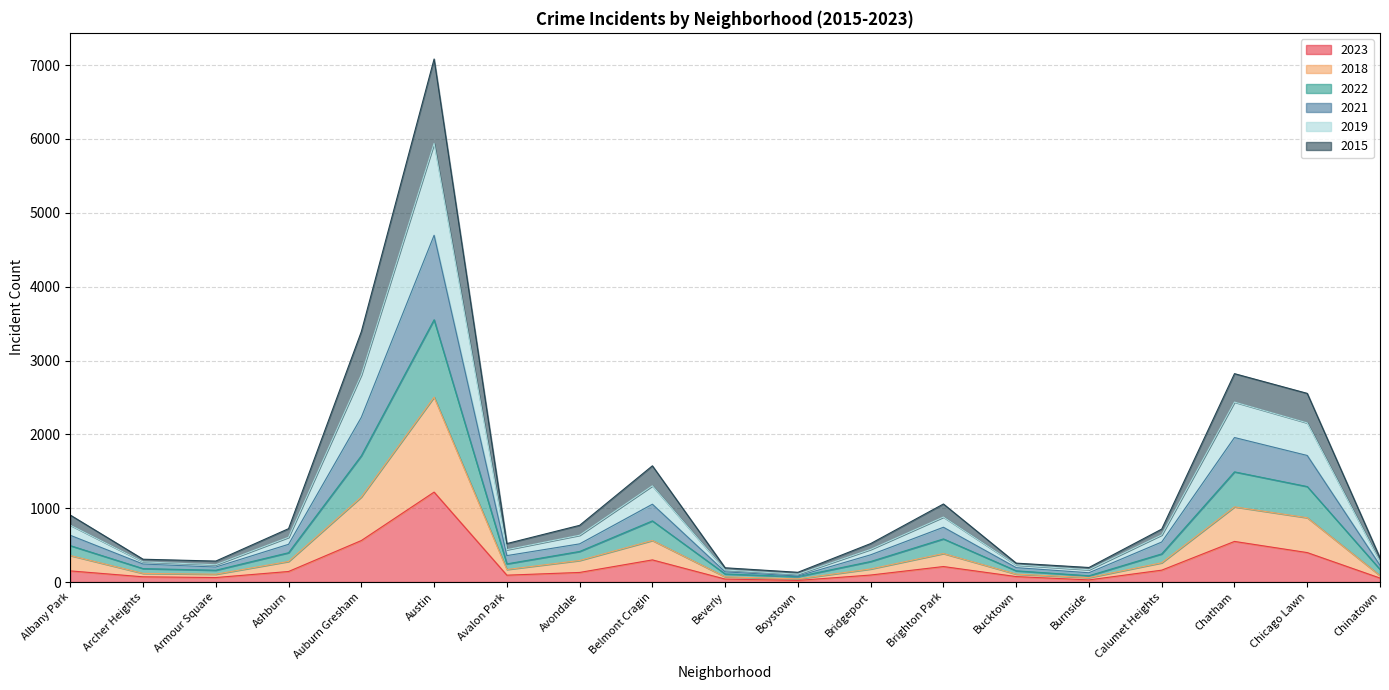

What is the total value across all series at Auburn Gresham?

3391